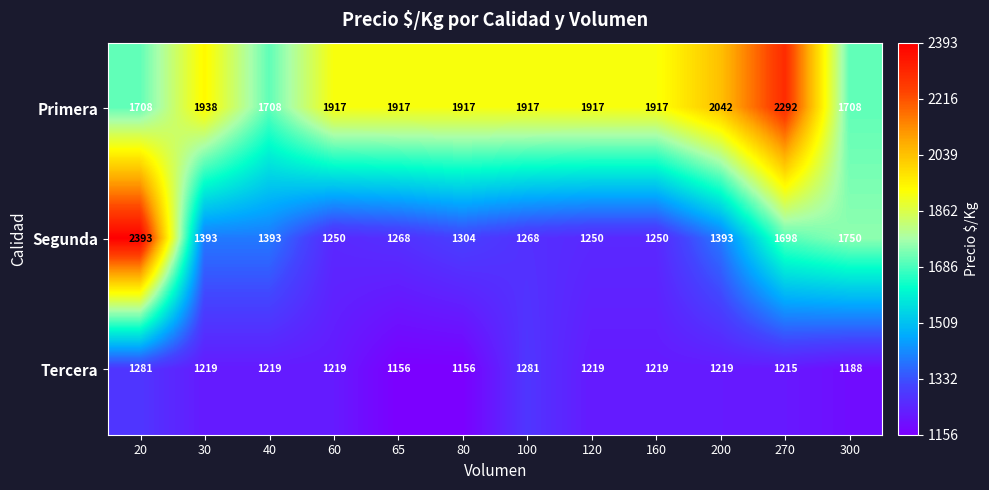

What is the difference between the maximum and minimum values in the Primera series?

584